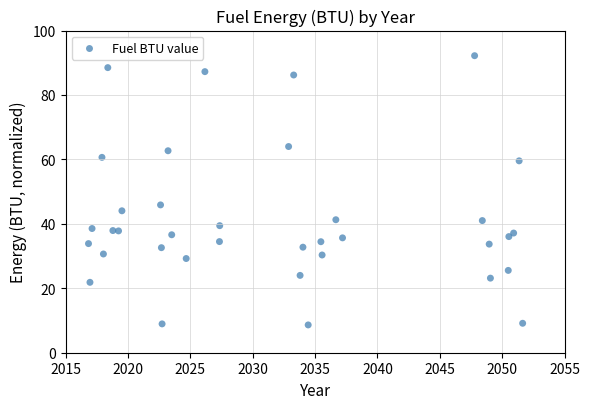

What Y value in the scatter plot is closest to 50?

45.9